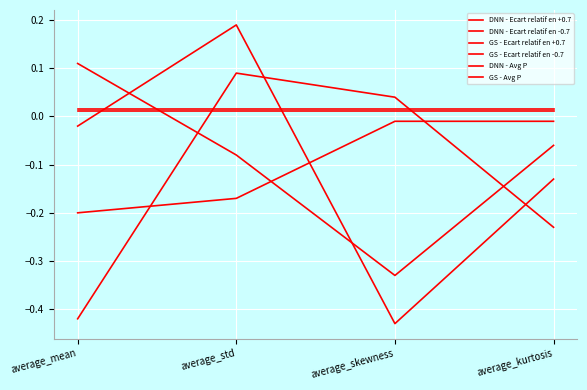

What is the smallest value displayed?

-0.4